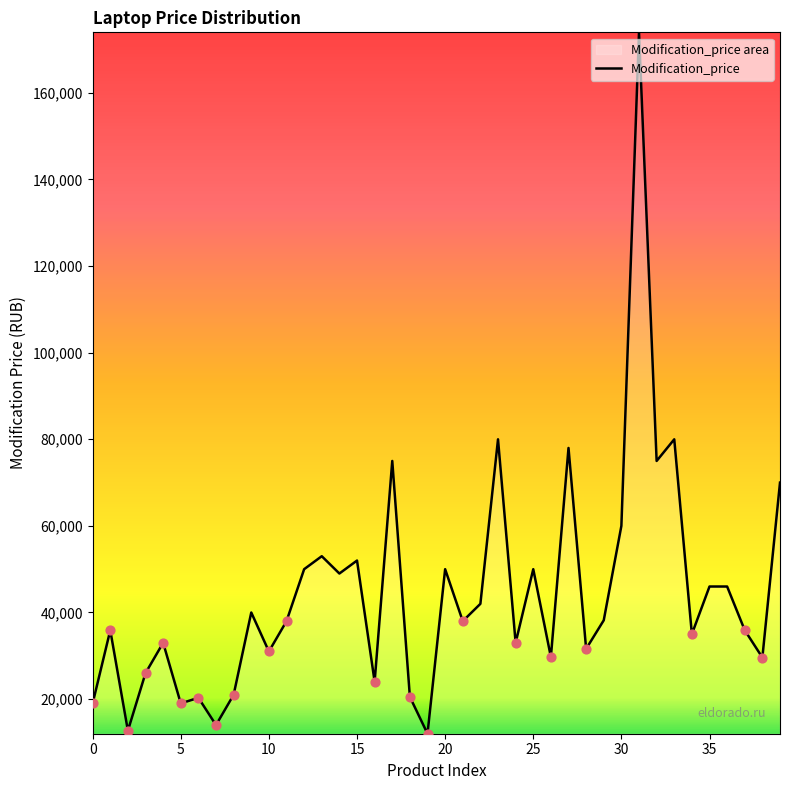

Between 22 and 13, which is larger?

13